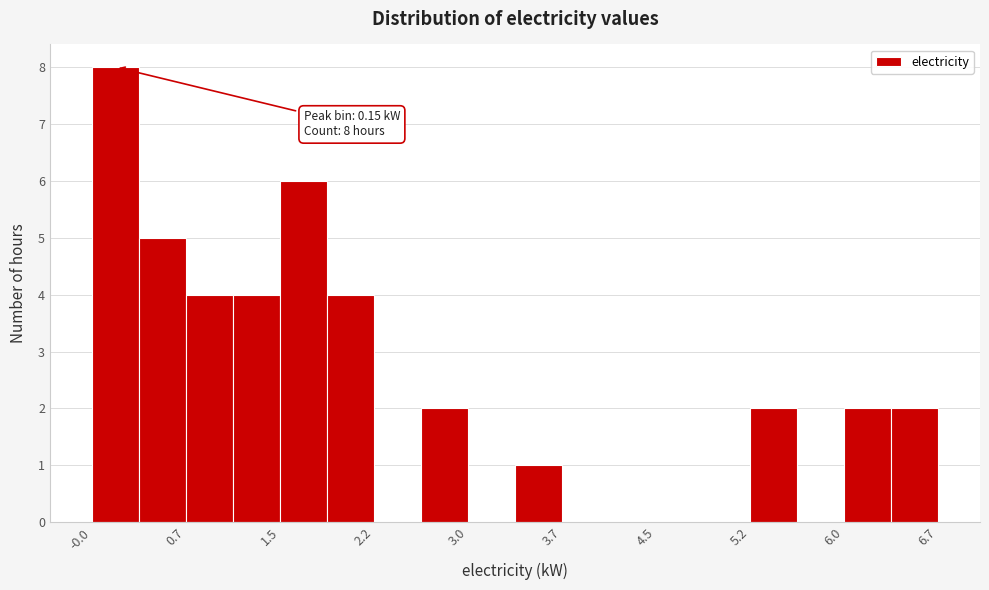

Around what value on the x-axis is the tallest bar? Give the approximate position of its centre, as read against the axis.

0.1